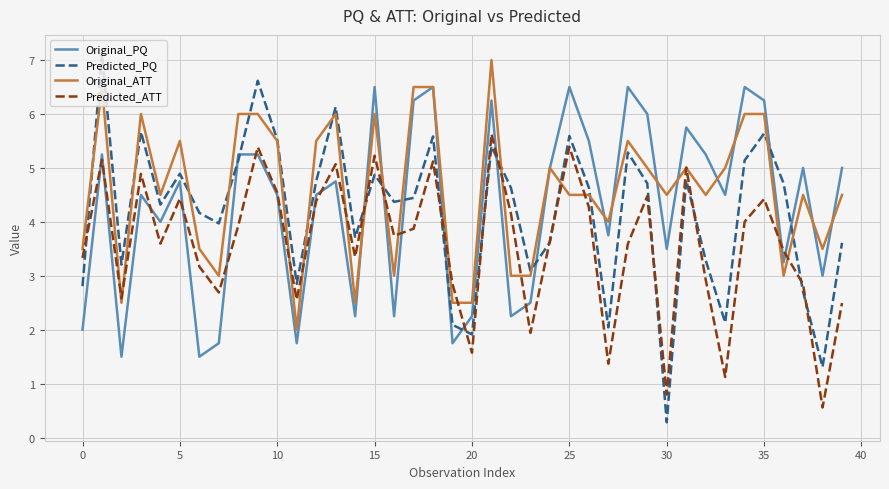

Which series has the largest total across all categories?

Original_ATT